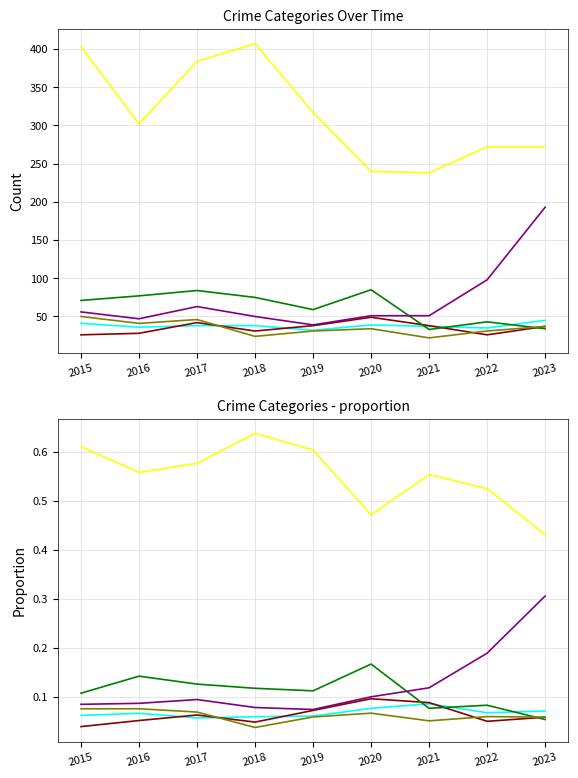

Between which two adjacent categories do Aggravated Assault and Aggravated Battery first intersect?

2016 and 2017